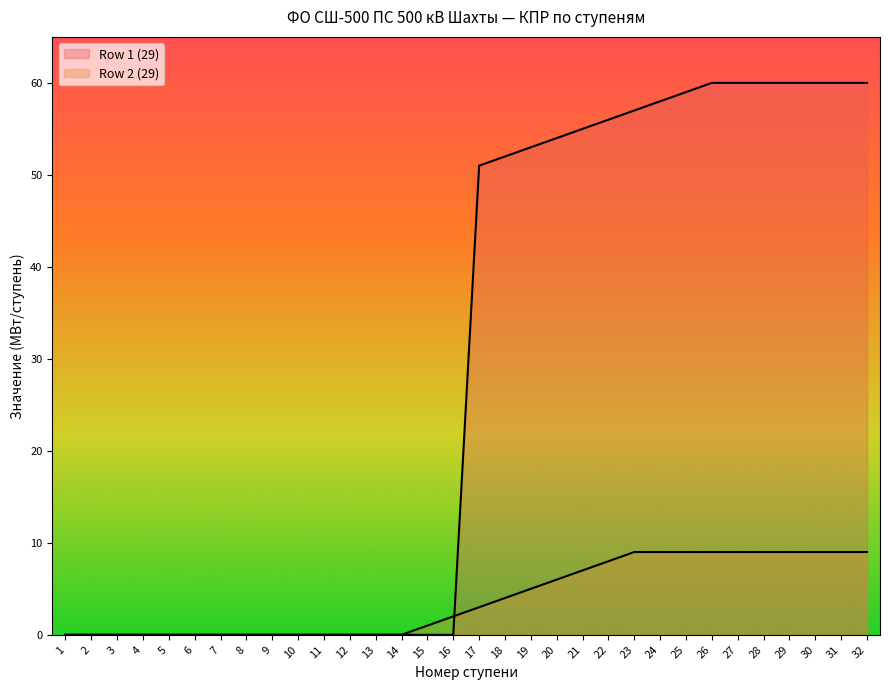

How many distinct data groups are displayed?

2